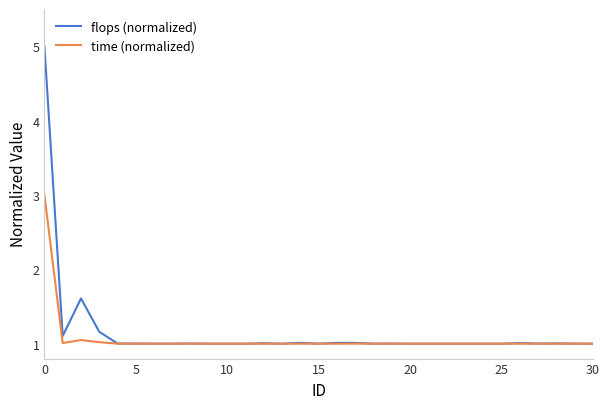

What is the highest value of the flops (normalized) series?

5.0